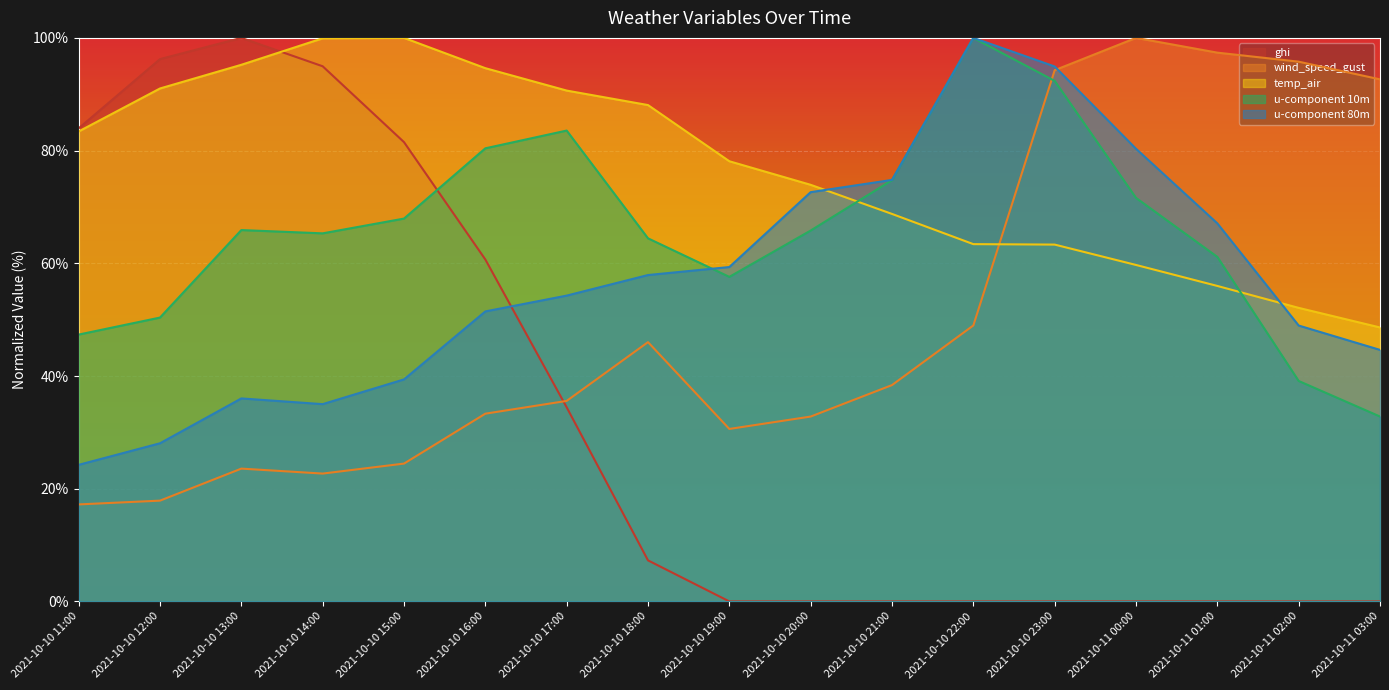

Where is ghi nearest to the value 50?

2021-10-10 16:00